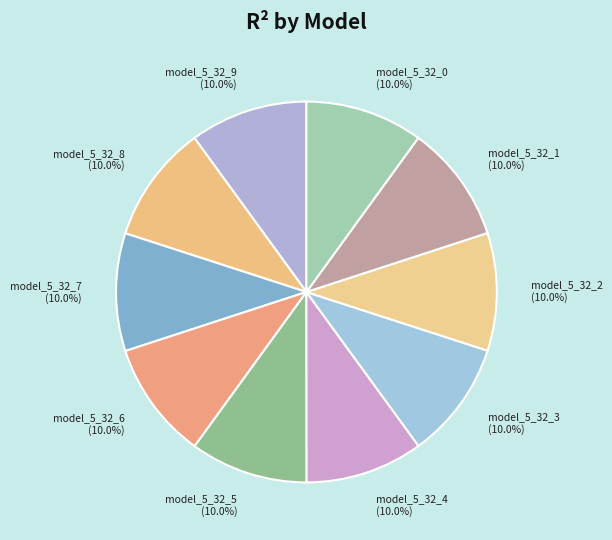

Does model_5_32_8 account for over 50% of the chart?

No